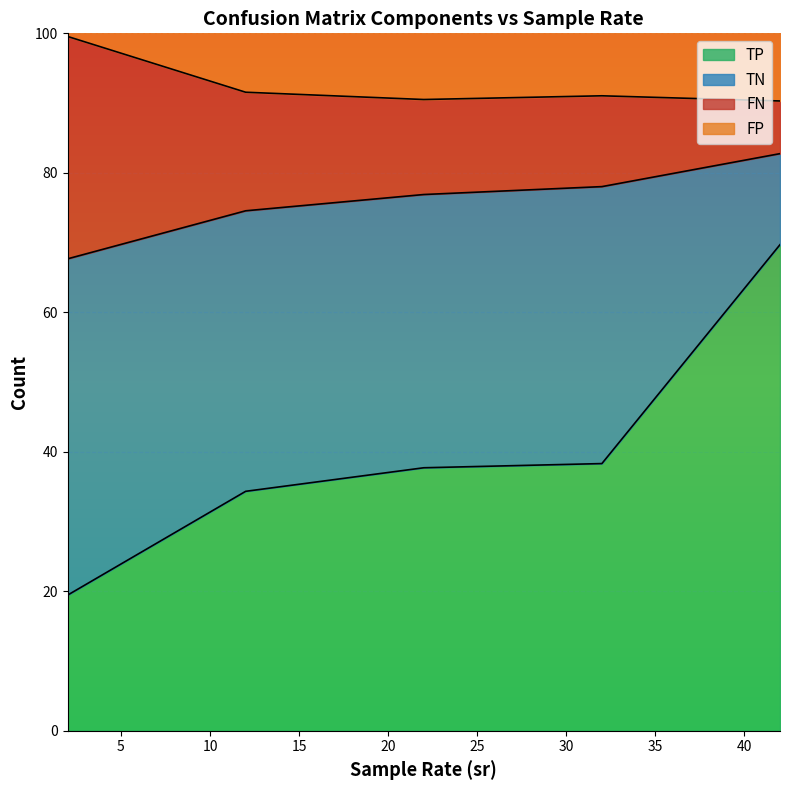

What is the minimum value for TP?

19.4